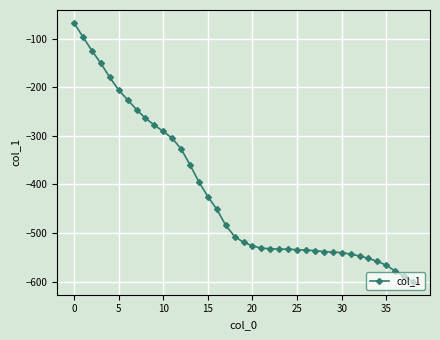

What is the greatest value displayed?

-68